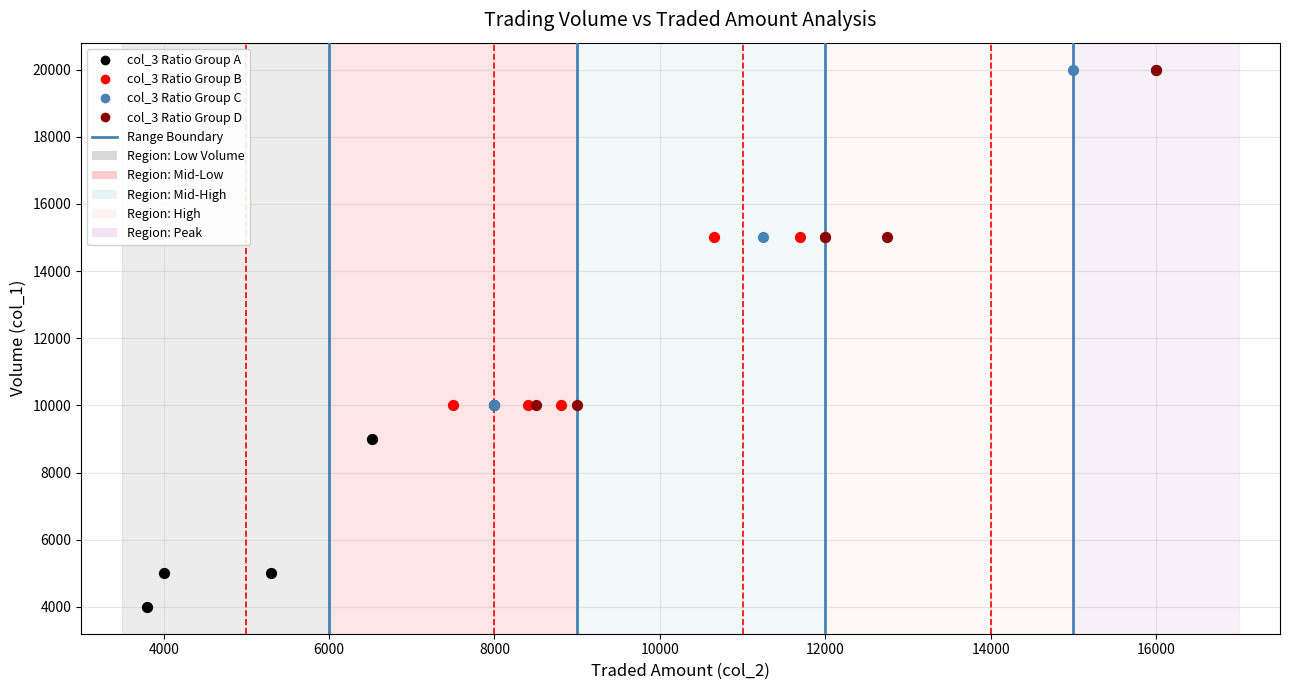

Which series contains the lowest Y value?

col_3 Ratio Group A